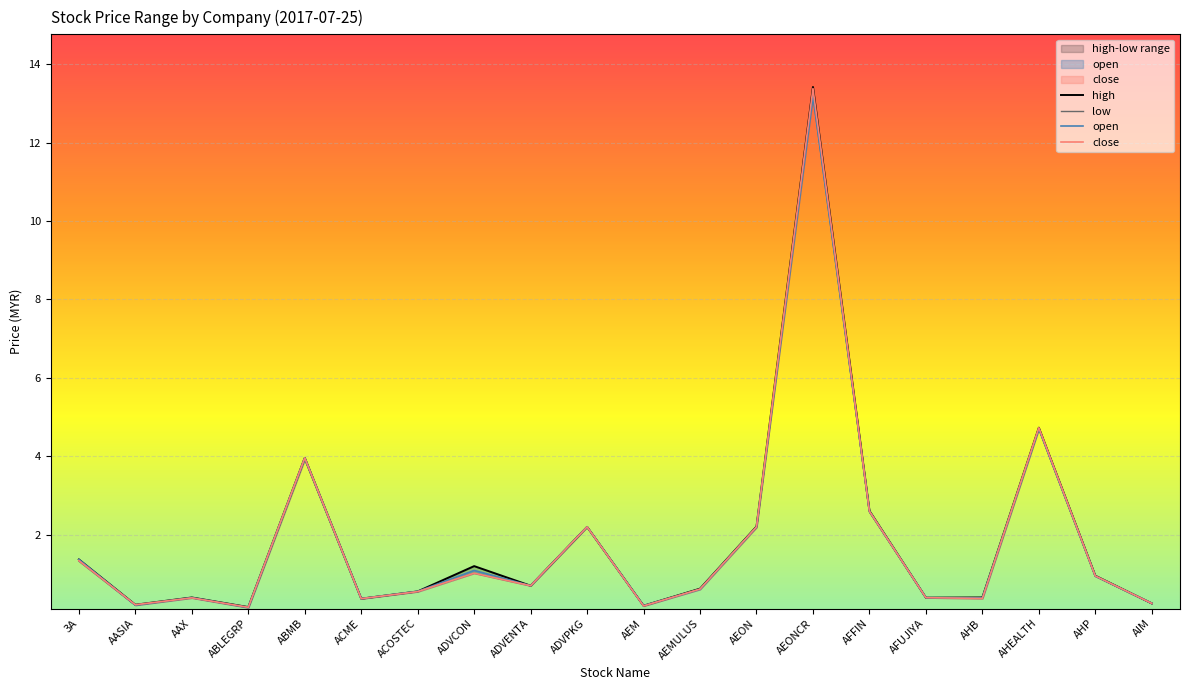

True or false: low and high cross at least once.

False